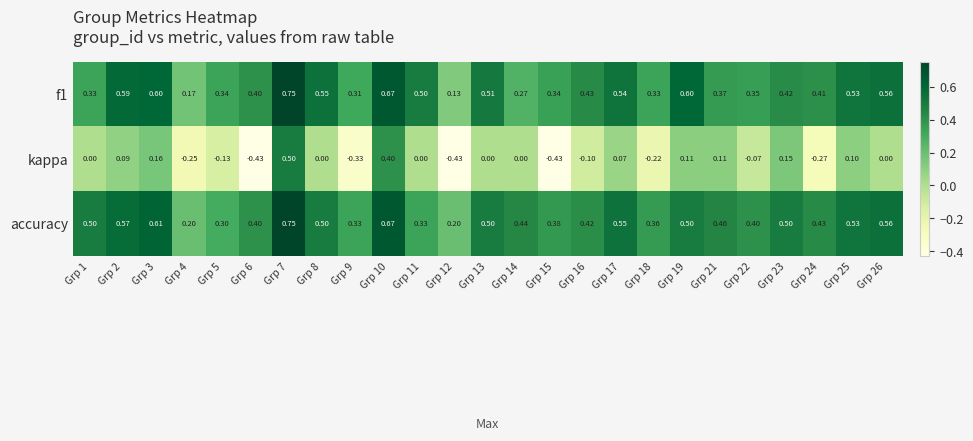

Which series has the largest total across all categories?

accuracy